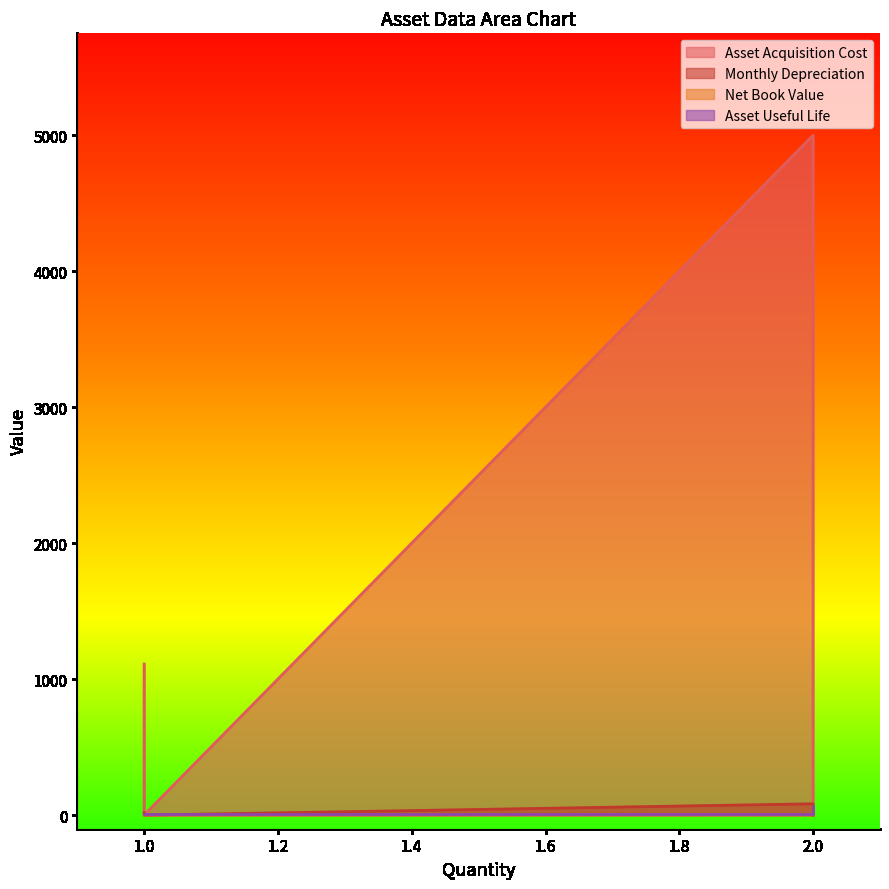

At which label does Monthly Depreciation first exceed 18?

1